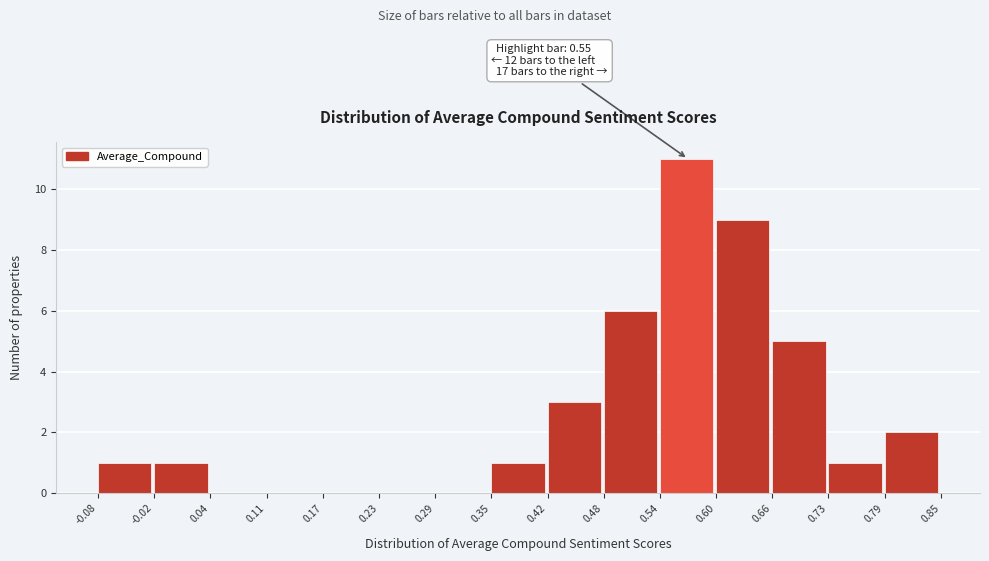

Which range on the x-axis has the tallest bar?

0.54 to 0.60